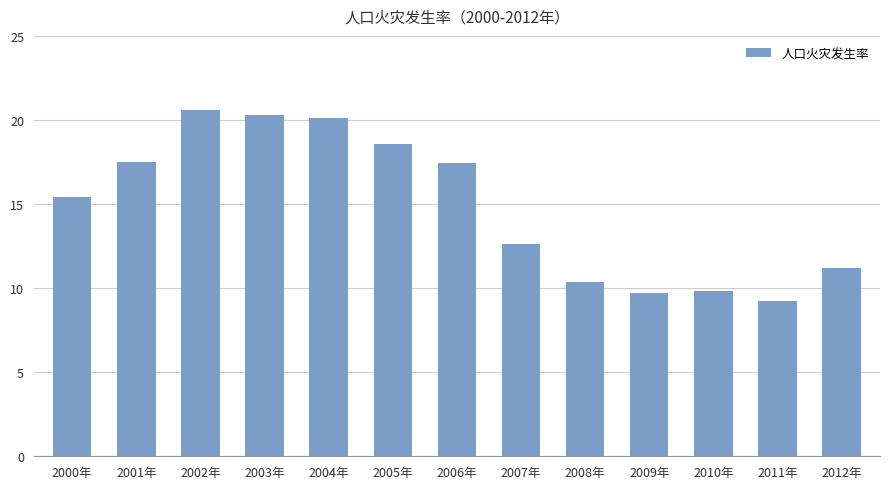

What is the ratio of the value at 2001年 to the value at 2008年?

1.7